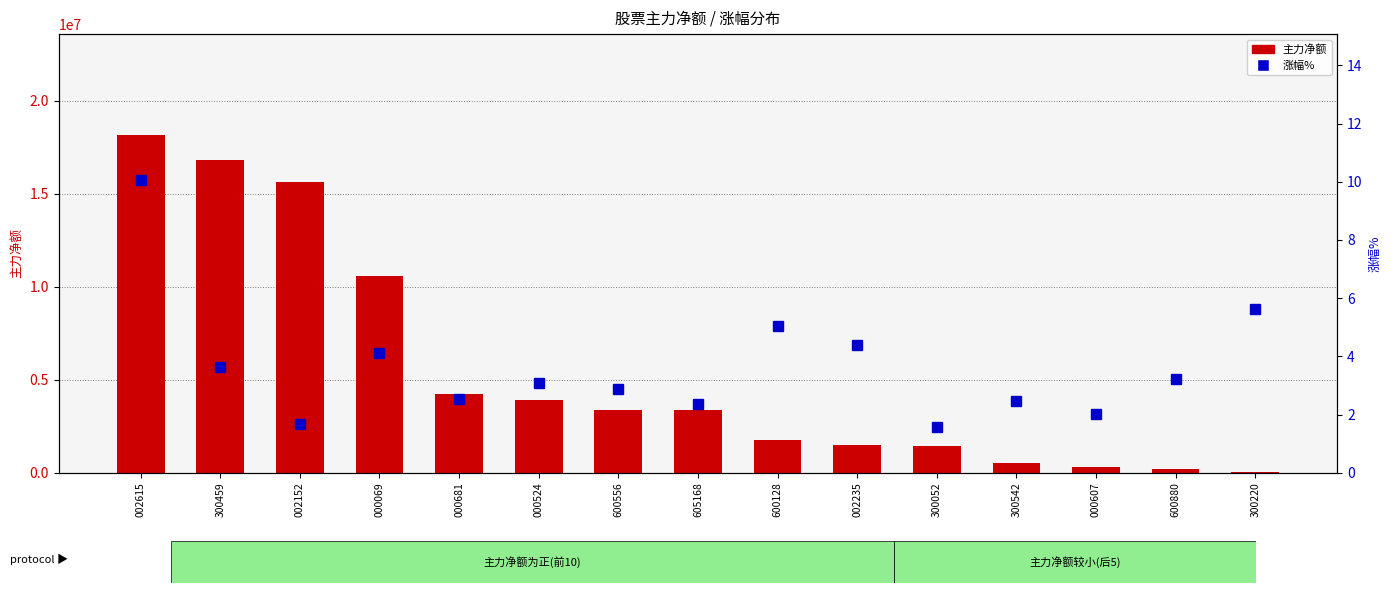

What is the difference between the maximum and second lowest values in the 主力净额 series?

17963037.0